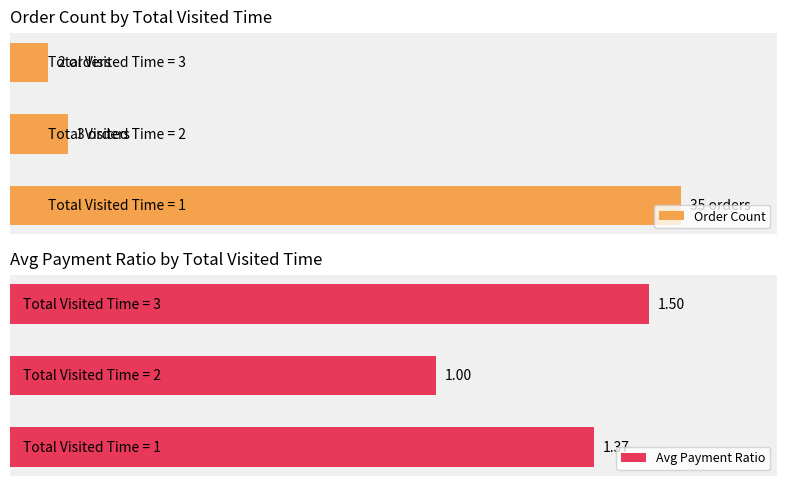

The value of Avg Payment Ratio at 0 is 0.9. True or false?

False